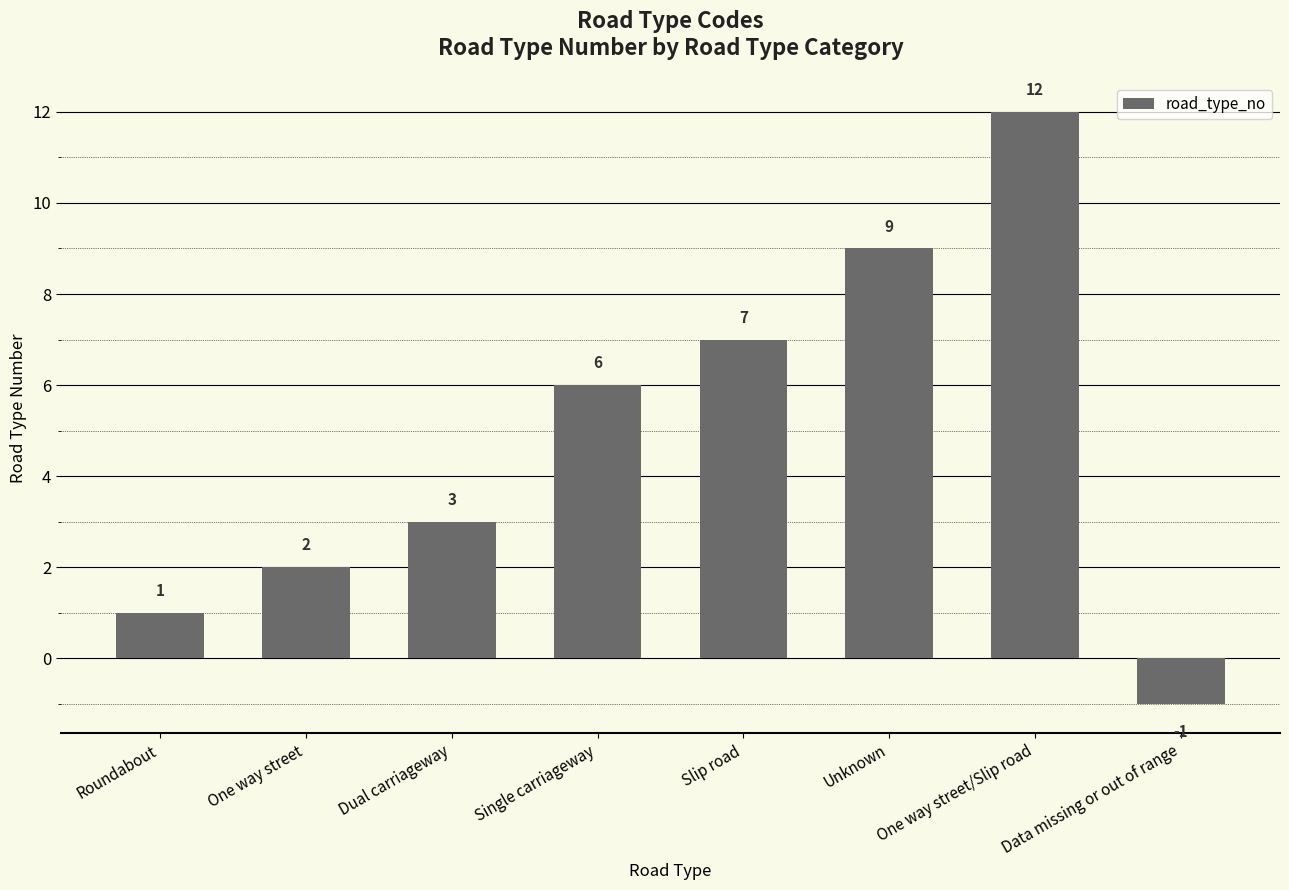

List the labels in order of value, smallest first.

Data missing or out of range, Roundabout, One way street, Dual carriageway, Single carriageway, Slip road, Unknown, One way street/Slip road